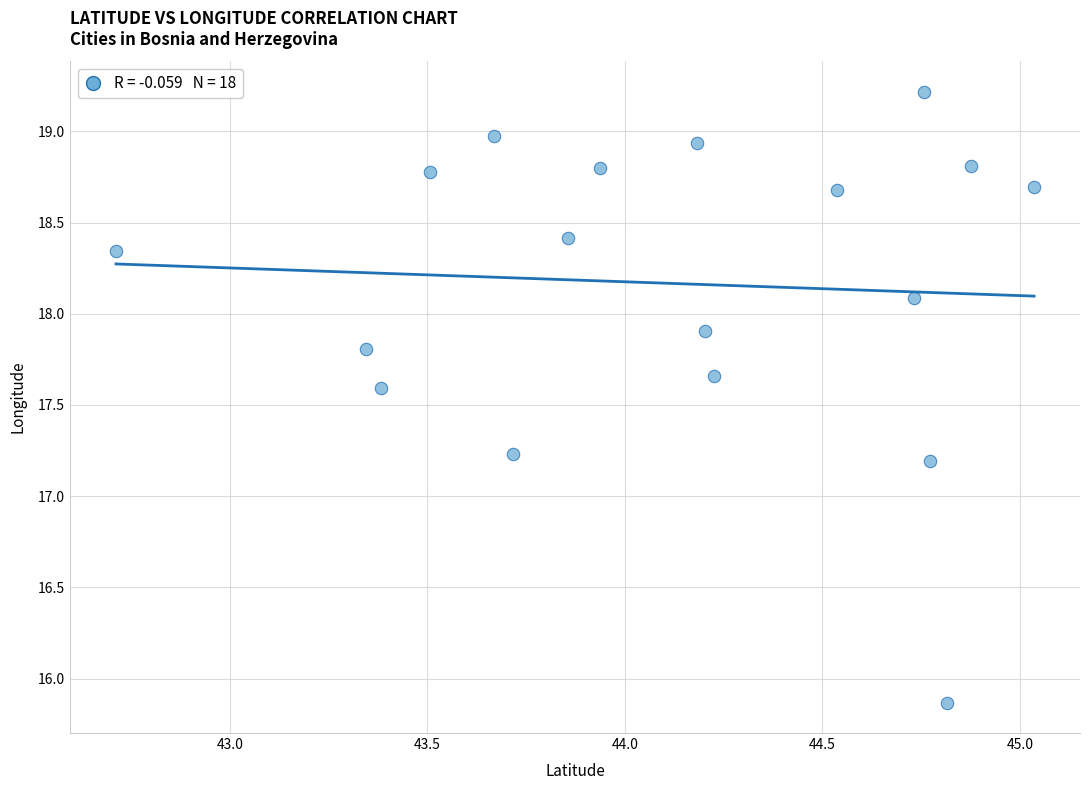

What Y value in the scatter plot is closest to 17?

17.2